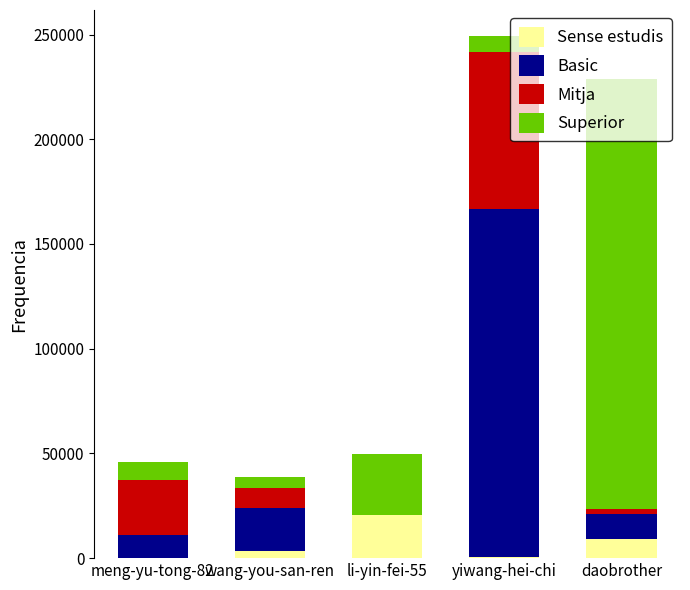

What is the maximum value for Sense estudis?

20577